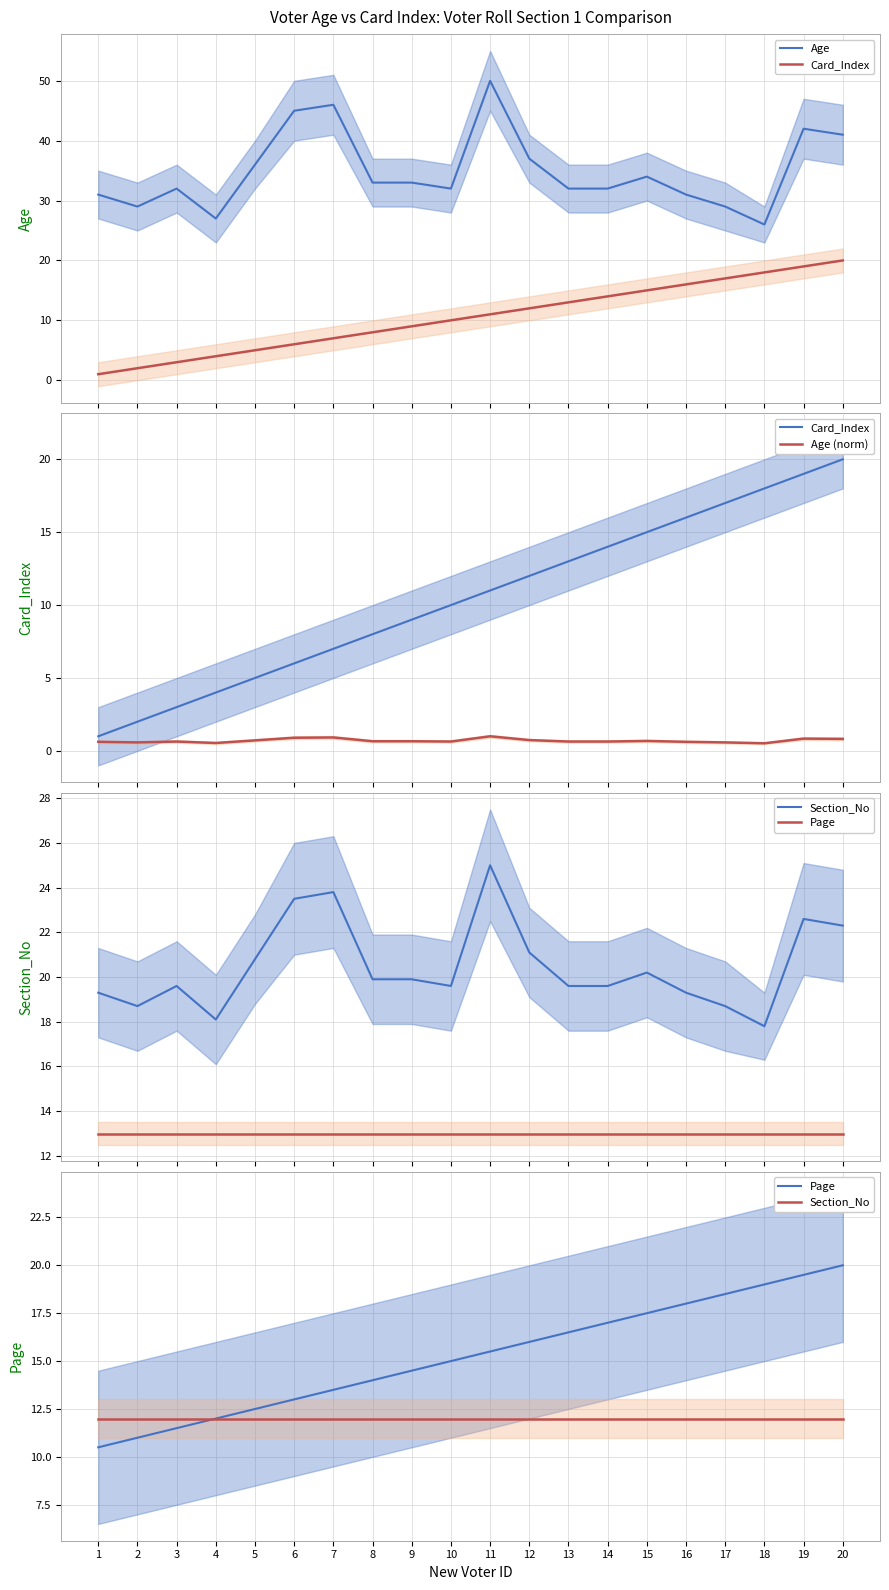

What is the lowest value of the Age series?

26.0